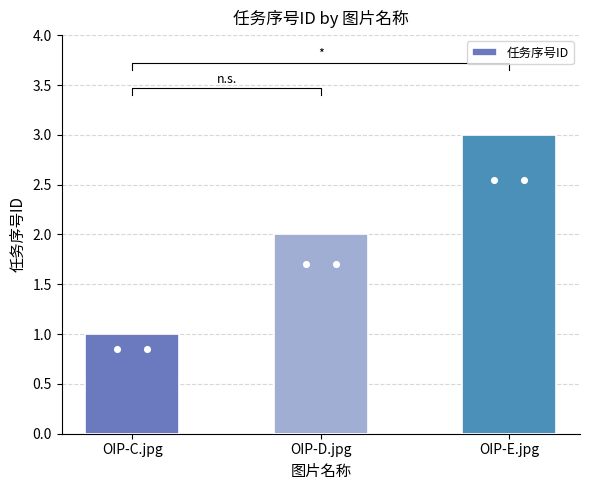

Between OIP-D.jpg and OIP-C.jpg, which is larger?

OIP-D.jpg